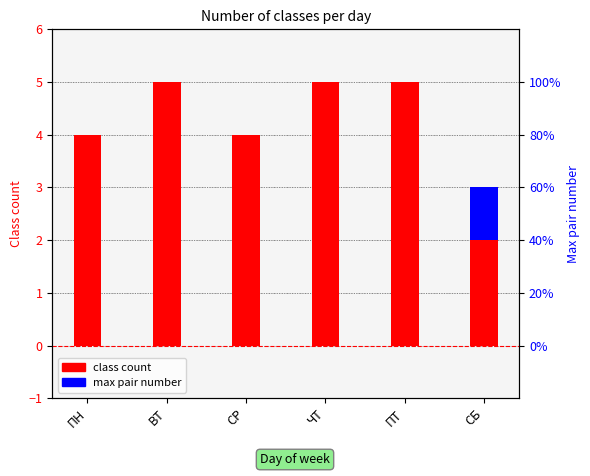

Reading left to right, transcribe all the data shown in this chart.

class count: ПН=4	ВТ=5	СР=4	ЧТ=5	ПТ=5	СБ=2
max pair number: ПН=0	ВТ=0	СР=0	ЧТ=0	ПТ=0	СБ=1